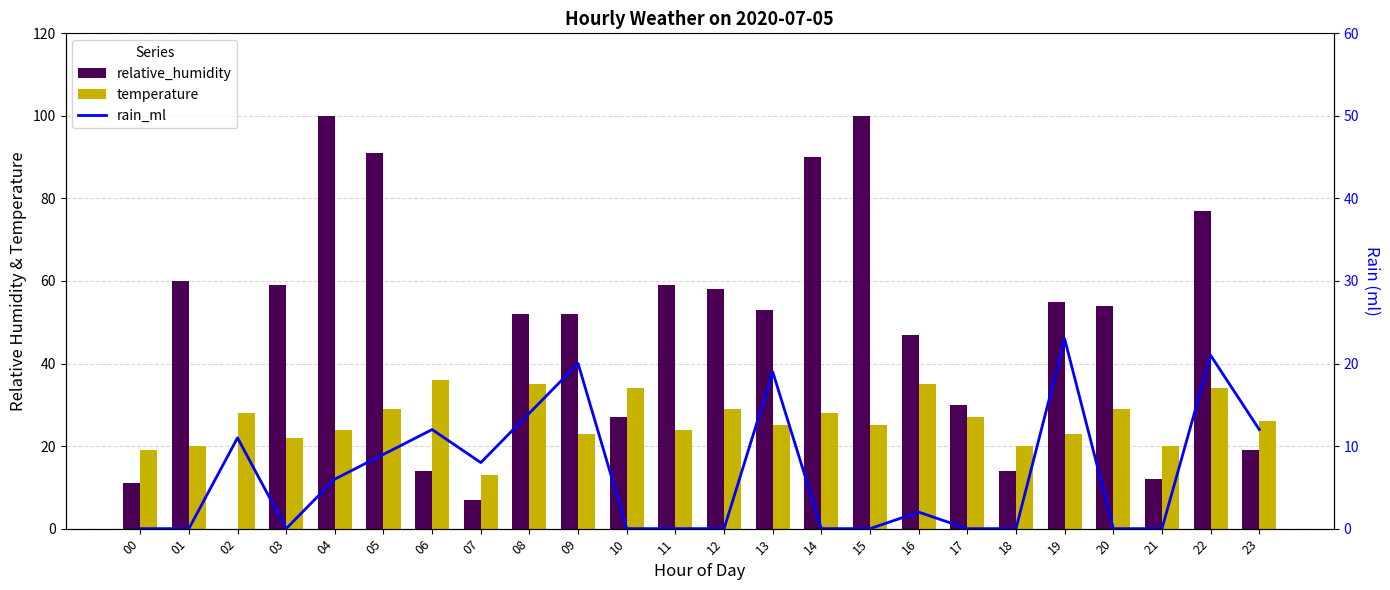

What is the total value across all series at 09?

95